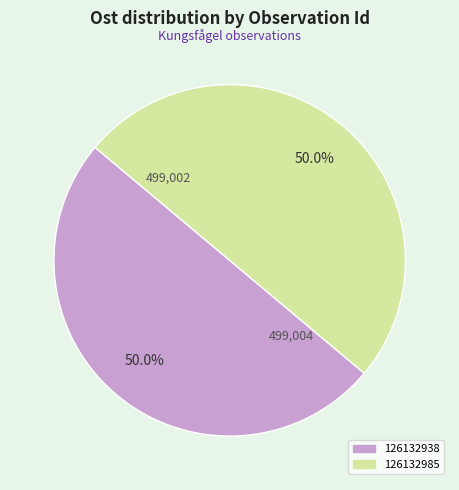

Combined, do 126132938 and 126132985 account for over 50%?

Yes